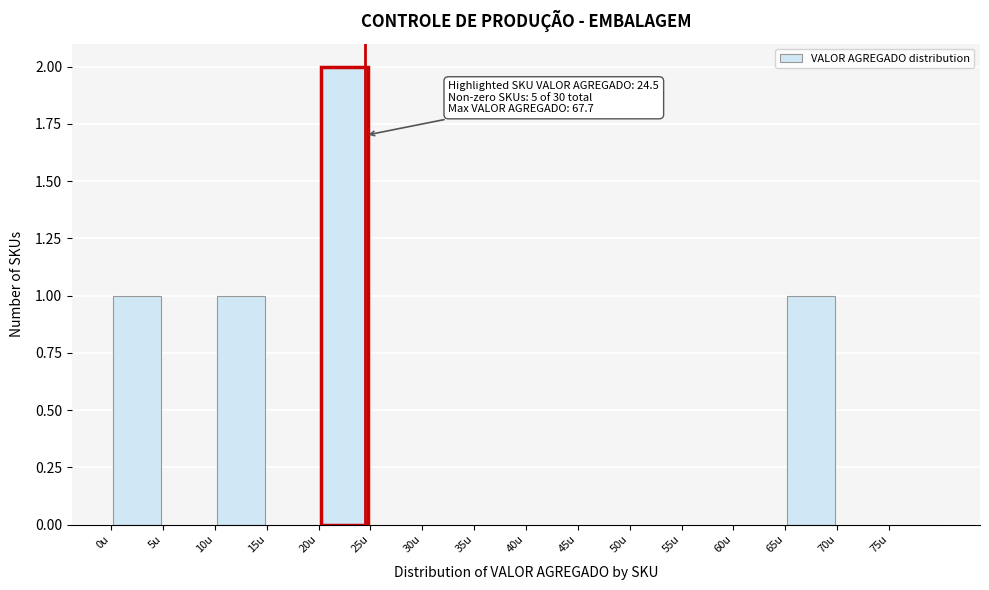

Which range on the x-axis has the tallest bar?

20 to 25